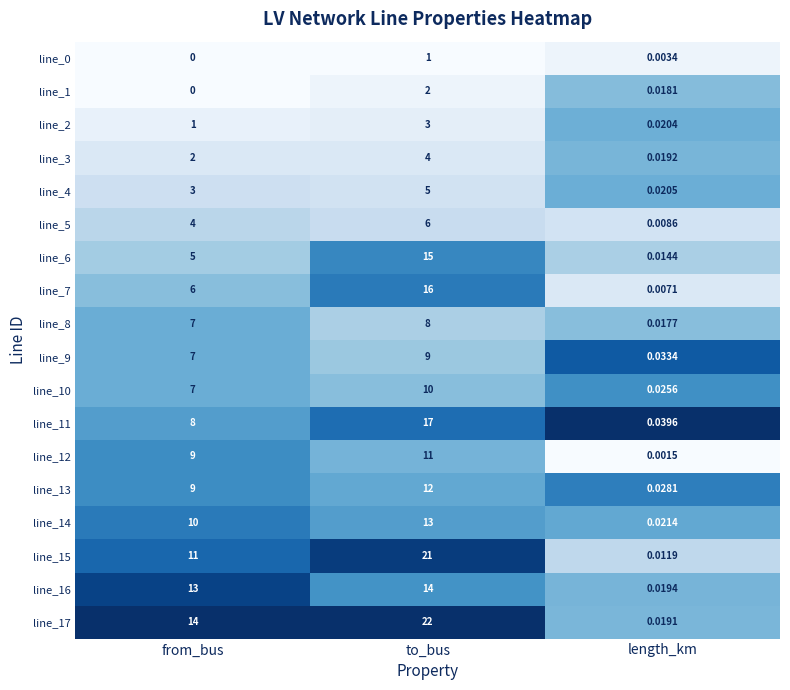

At which label is line_17 closest to 11?

from_bus